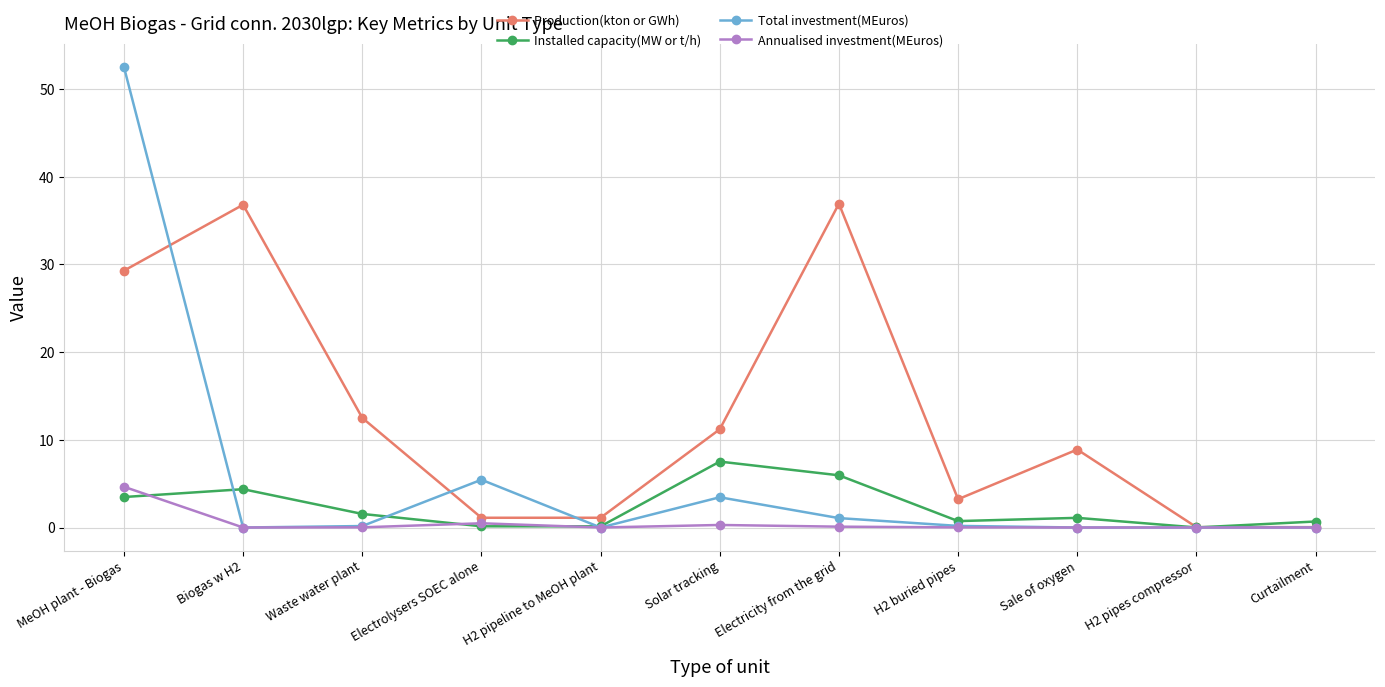

At which category does Total investment(MEuros) reach its first local peak?

Electrolysers SOEC alone